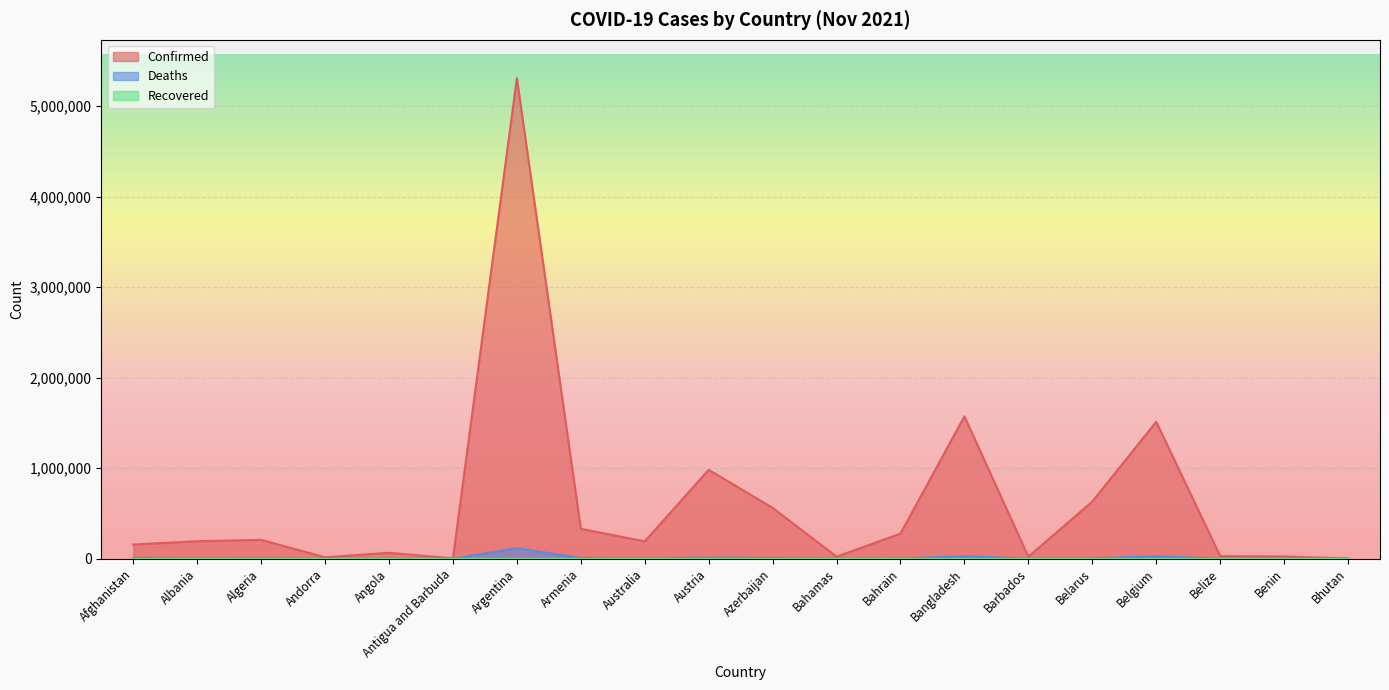

True or false: Deaths and Confirmed cross at least once.

False